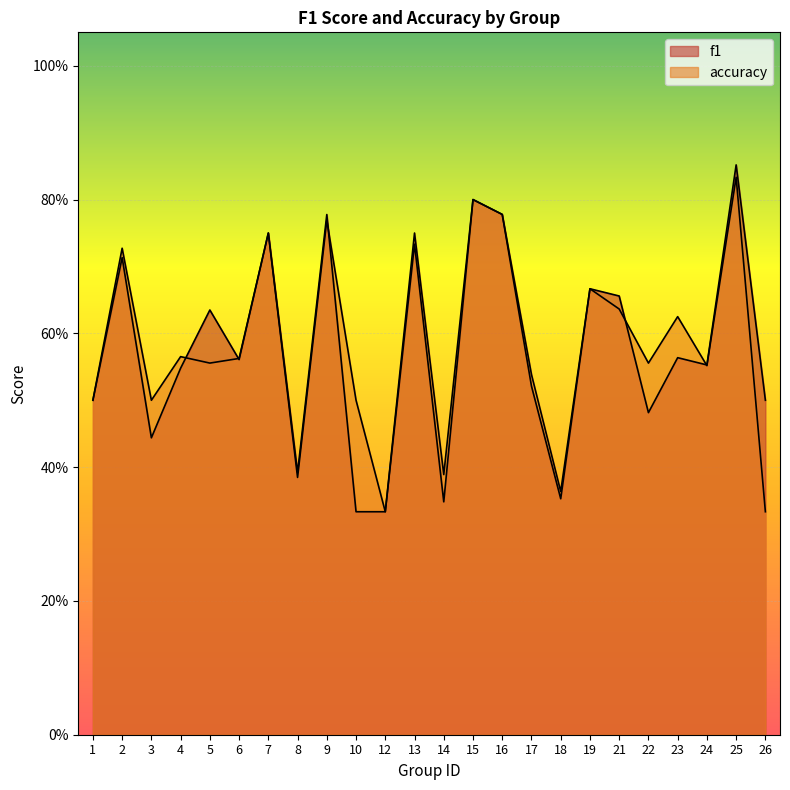

At which category does the chart reach its peak across all series?

25